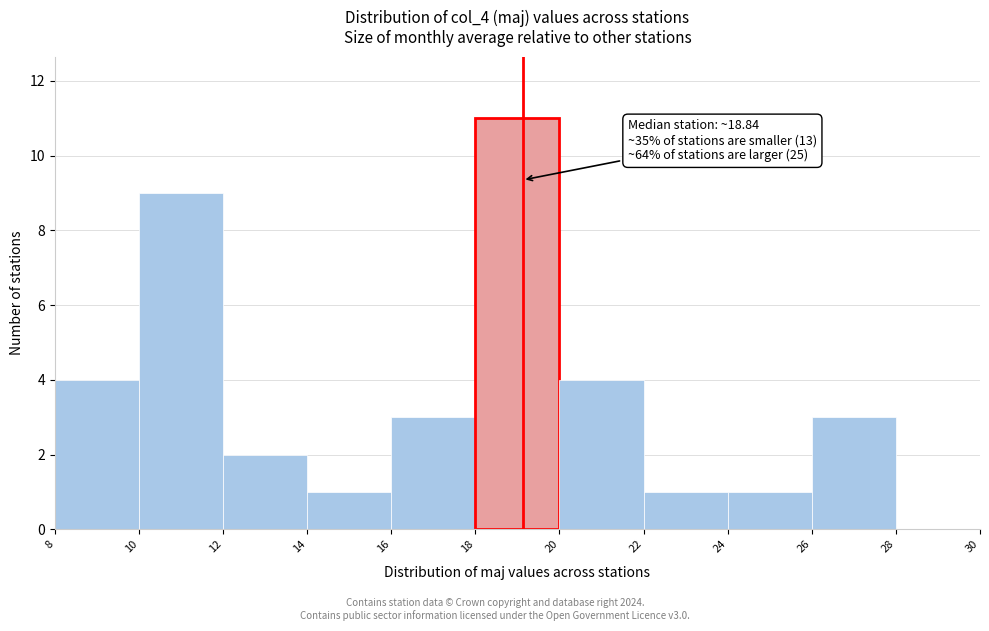

Which range on the x-axis has the tallest bar?

18 to 20